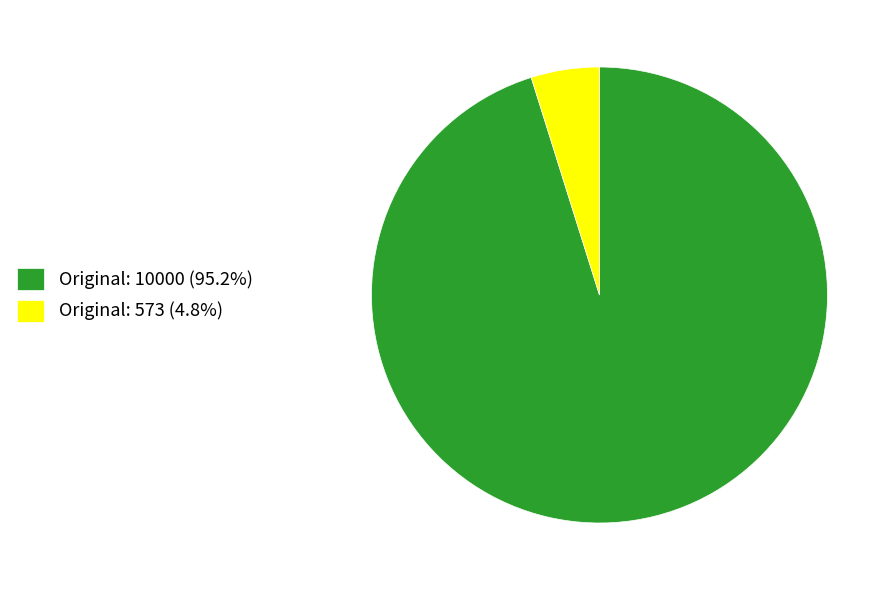

Does any single category account for the majority?

Yes